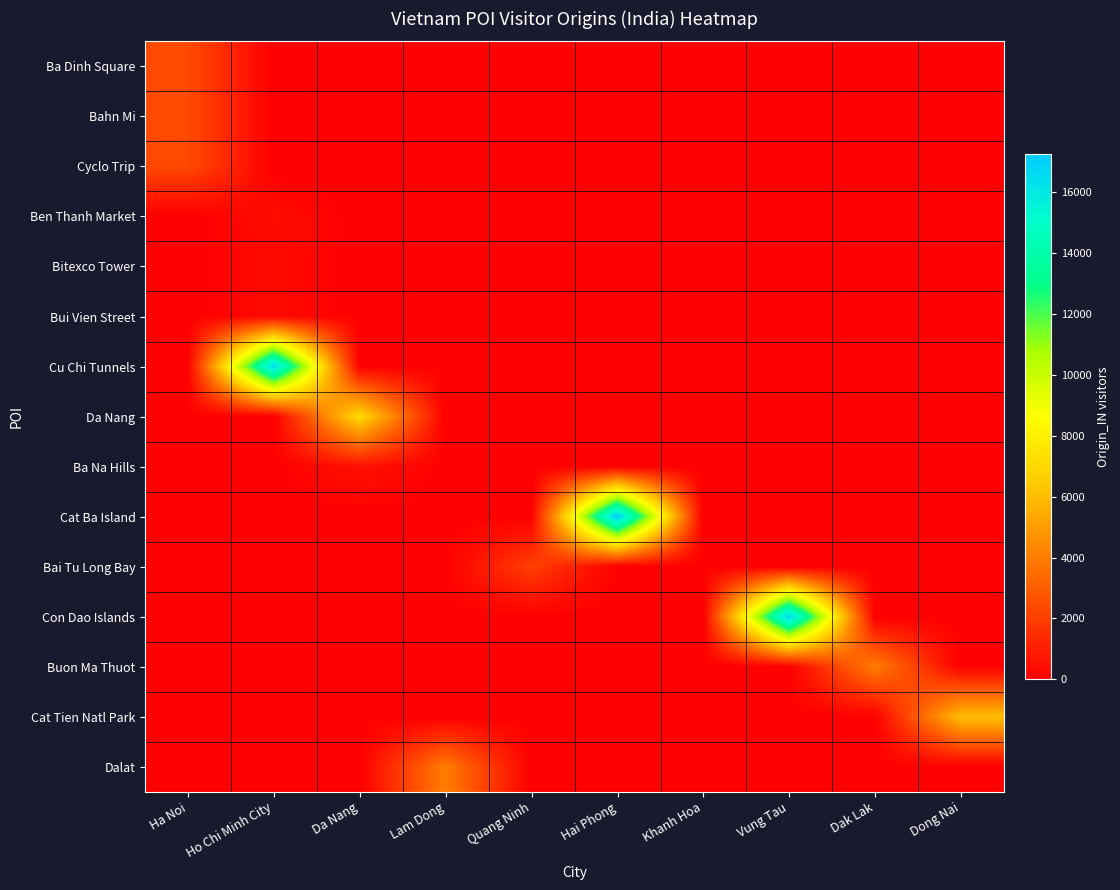

Reading left to right, extract all data points from this chart.

Ba Dinh Square: Ha Noi=2362	Ho Chi Minh City=0	Da Nang=0	Lam Dong=0	Quang Ninh=0	Hai Phong=0	Khanh Hoa=0	Vung Tau=0	Dak Lak=0	Dong Nai=0
Bahn Mi: Ha Noi=2362	Ho Chi Minh City=0	Da Nang=0	Lam Dong=0	Quang Ninh=0	Hai Phong=0	Khanh Hoa=0	Vung Tau=0	Dak Lak=0	Dong Nai=0
Cyclo Trip: Ha Noi=2362	Ho Chi Minh City=0	Da Nang=0	Lam Dong=0	Quang Ninh=0	Hai Phong=0	Khanh Hoa=0	Vung Tau=0	Dak Lak=0	Dong Nai=0
Ben Thanh Market: Ha Noi=0	Ho Chi Minh City=364	Da Nang=0	Lam Dong=0	Quang Ninh=0	Hai Phong=0	Khanh Hoa=0	Vung Tau=0	Dak Lak=0	Dong Nai=0
Bitexco Tower: Ha Noi=0	Ho Chi Minh City=323	Da Nang=0	Lam Dong=0	Quang Ninh=0	Hai Phong=0	Khanh Hoa=0	Vung Tau=0	Dak Lak=0	Dong Nai=0
Bui Vien Street: Ha Noi=0	Ho Chi Minh City=323	Da Nang=0	Lam Dong=0	Quang Ninh=0	Hai Phong=0	Khanh Hoa=0	Vung Tau=0	Dak Lak=0	Dong Nai=0
Cu Chi Tunnels: Ha Noi=0	Ho Chi Minh City=16664	Da Nang=0	Lam Dong=0	Quang Ninh=0	Hai Phong=0	Khanh Hoa=0	Vung Tau=0	Dak Lak=0	Dong Nai=0
Da Nang: Ha Noi=0	Ho Chi Minh City=0	Da Nang=7110	Lam Dong=0	Quang Ninh=0	Hai Phong=0	Khanh Hoa=0	Vung Tau=0	Dak Lak=0	Dong Nai=0
Ba Na Hills: Ha Noi=0	Ho Chi Minh City=0	Da Nang=572	Lam Dong=0	Quang Ninh=0	Hai Phong=0	Khanh Hoa=0	Vung Tau=0	Dak Lak=0	Dong Nai=0
Cat Ba Island: Ha Noi=0	Ho Chi Minh City=0	Da Nang=0	Lam Dong=0	Quang Ninh=0	Hai Phong=17267	Khanh Hoa=0	Vung Tau=0	Dak Lak=0	Dong Nai=0
Bai Tu Long Bay: Ha Noi=0	Ho Chi Minh City=0	Da Nang=0	Lam Dong=0	Quang Ninh=2035	Hai Phong=0	Khanh Hoa=0	Vung Tau=0	Dak Lak=0	Dong Nai=0
Con Dao Islands: Ha Noi=0	Ho Chi Minh City=0	Da Nang=0	Lam Dong=0	Quang Ninh=0	Hai Phong=0	Khanh Hoa=0	Vung Tau=16850	Dak Lak=0	Dong Nai=0
Buon Ma Thuot: Ha Noi=0	Ho Chi Minh City=0	Da Nang=0	Lam Dong=0	Quang Ninh=0	Hai Phong=0	Khanh Hoa=0	Vung Tau=0	Dak Lak=4008	Dong Nai=0
Cat Tien Natl Park: Ha Noi=0	Ho Chi Minh City=0	Da Nang=0	Lam Dong=0	Quang Ninh=0	Hai Phong=0	Khanh Hoa=0	Vung Tau=0	Dak Lak=0	Dong Nai=6059
Dalat: Ha Noi=0	Ho Chi Minh City=0	Da Nang=0	Lam Dong=3969	Quang Ninh=0	Hai Phong=0	Khanh Hoa=0	Vung Tau=0	Dak Lak=0	Dong Nai=0